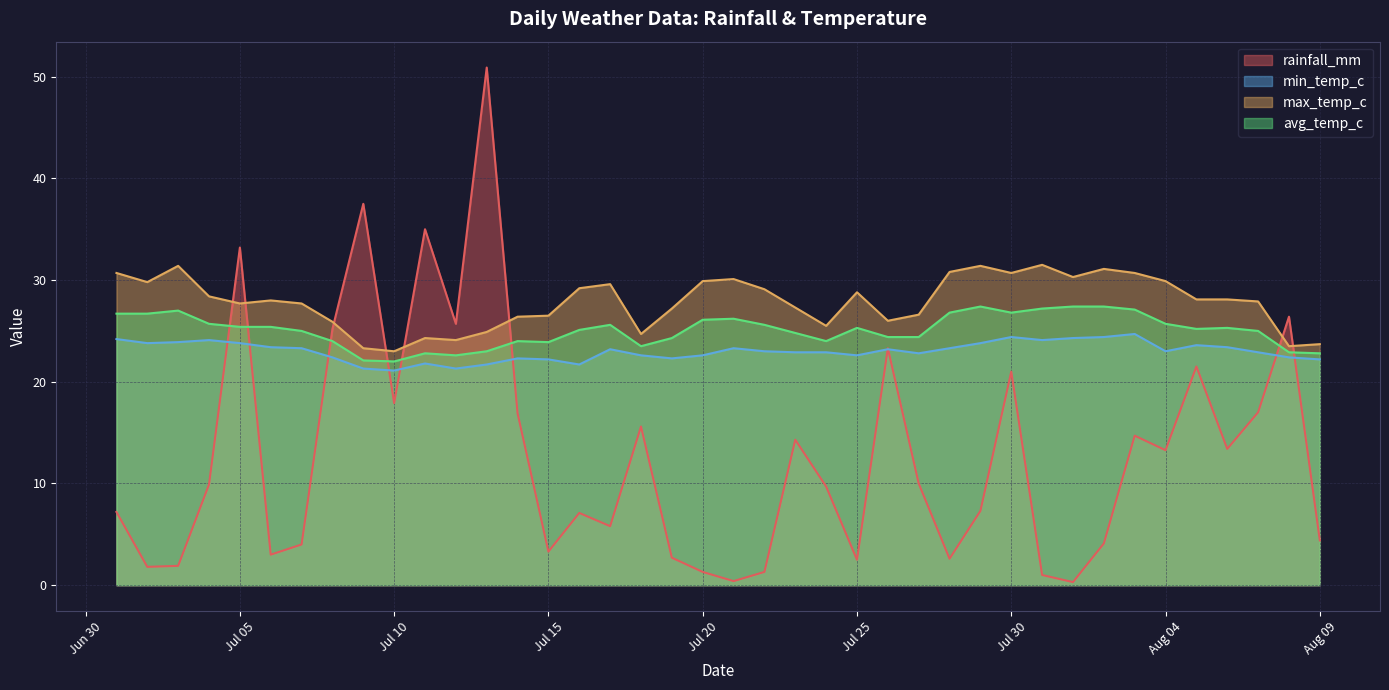

In avg_temp_c, how many points are higher than both neighbors (excluding endpoints)?

8